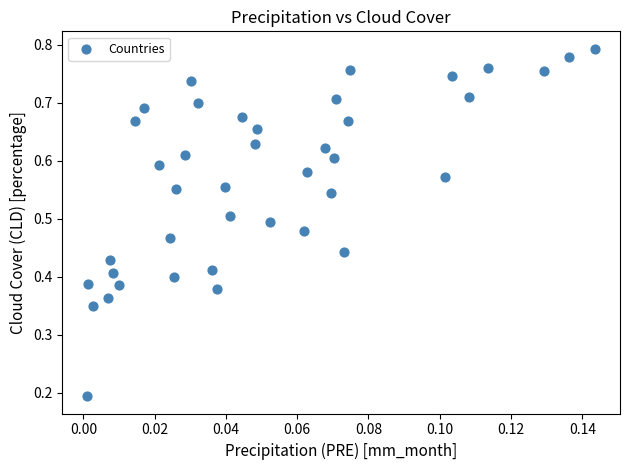

How many points are shown in the scatter plot?

40